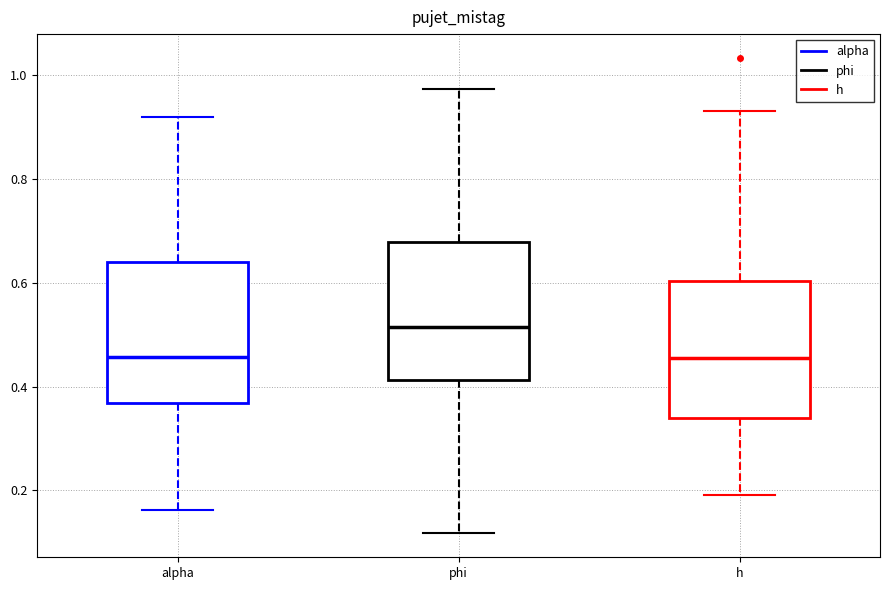

Which box's median line is the highest?

phi